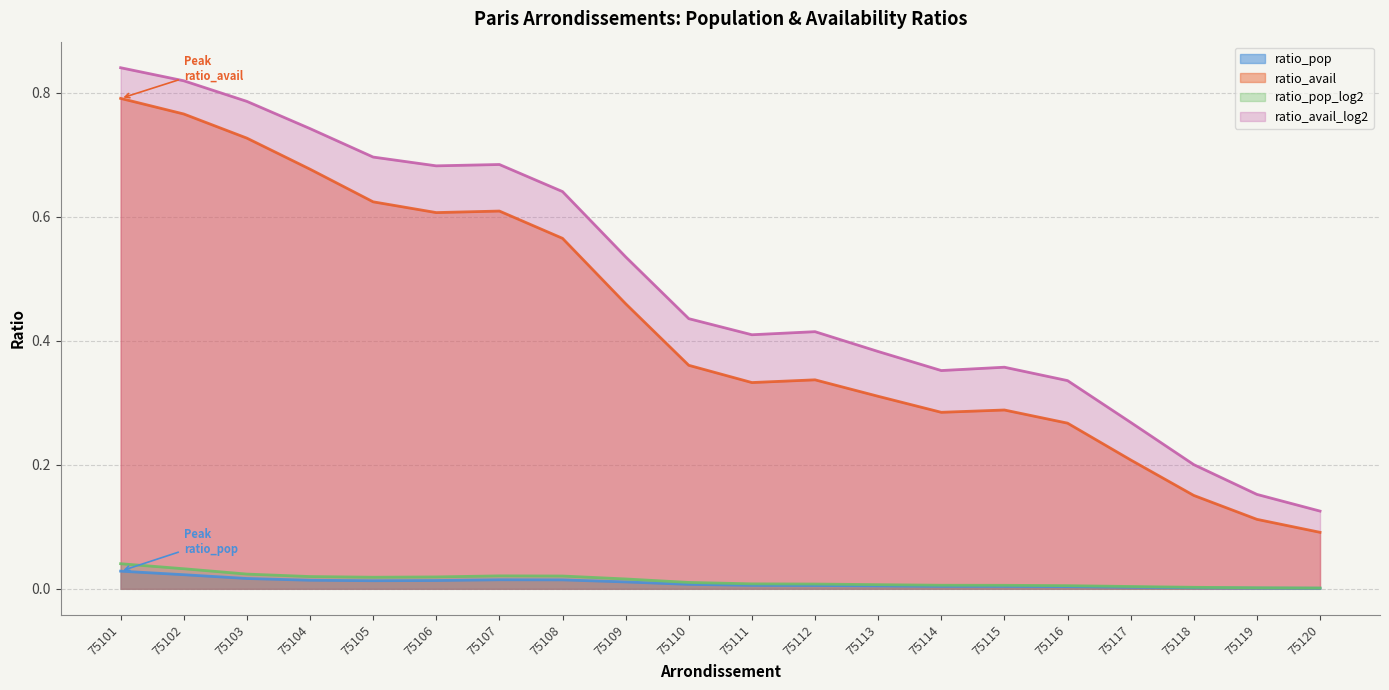

Which label corresponds to the largest value in the chart?

75101